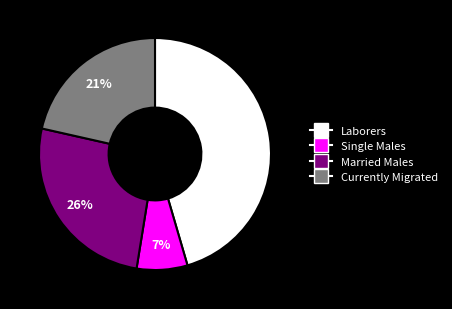

How many slices are in this pie chart?

4